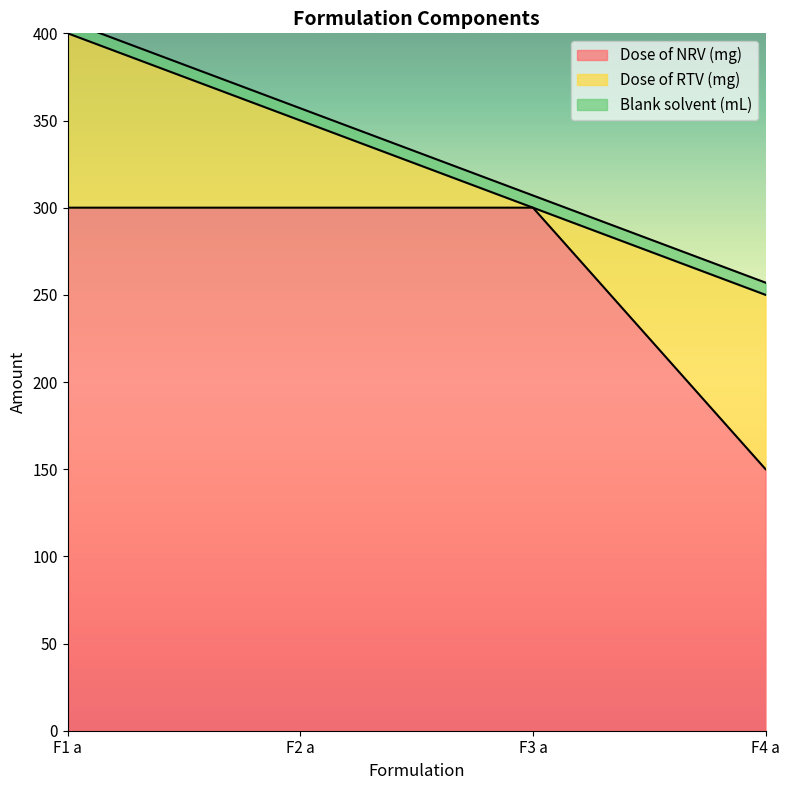

What is the value of the Blank solvent (mL) point at the 3rd from the left?

7